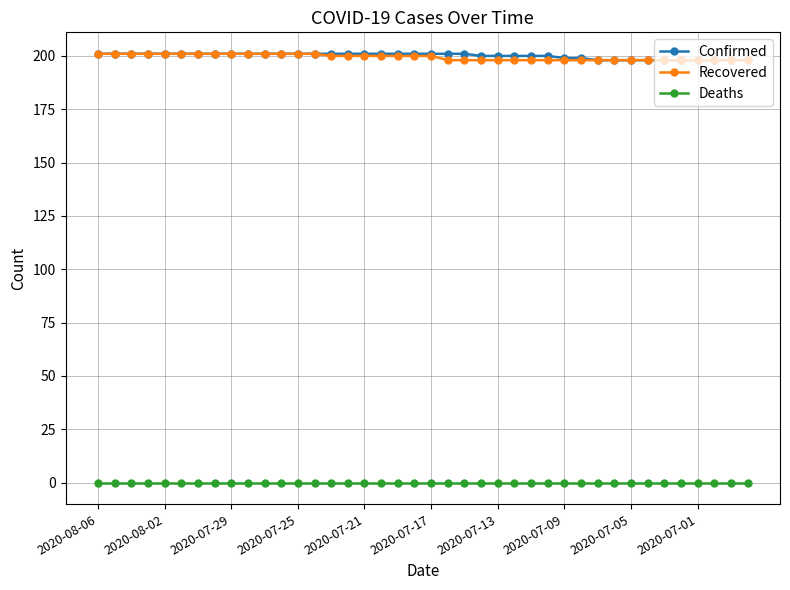

True or false: Deaths and Recovered cross at least once.

False